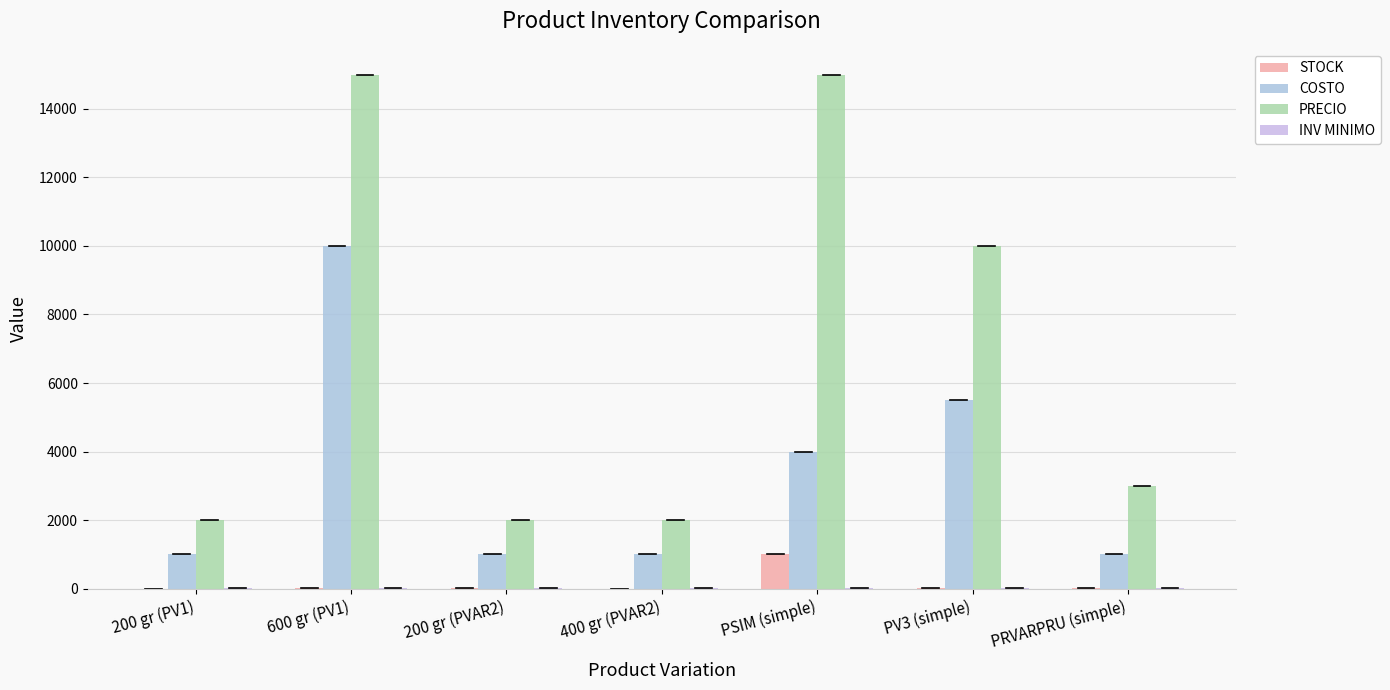

At which label does STOCK first exceed 10?

600 gr (PV1)